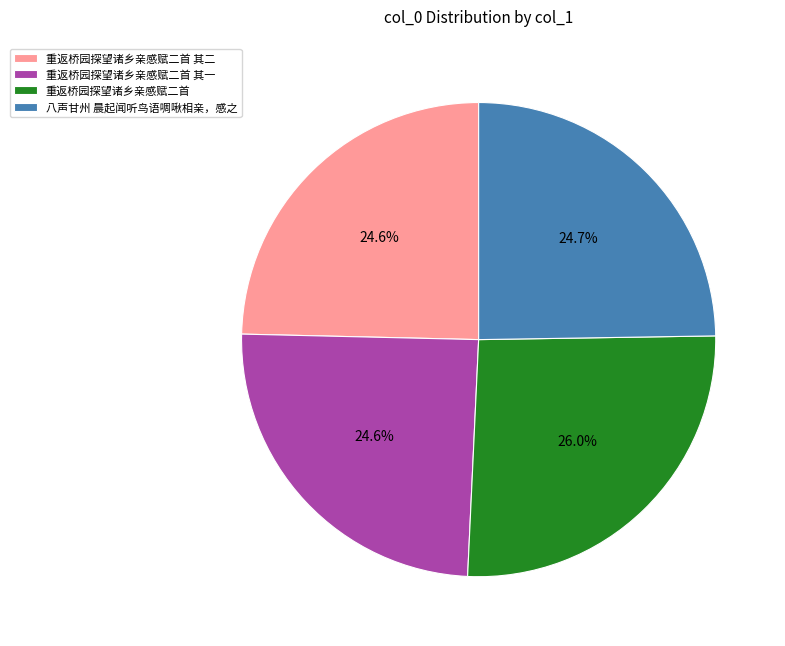

Is 重返桥园探望诸乡亲感赋二首 the majority of the pie?

No